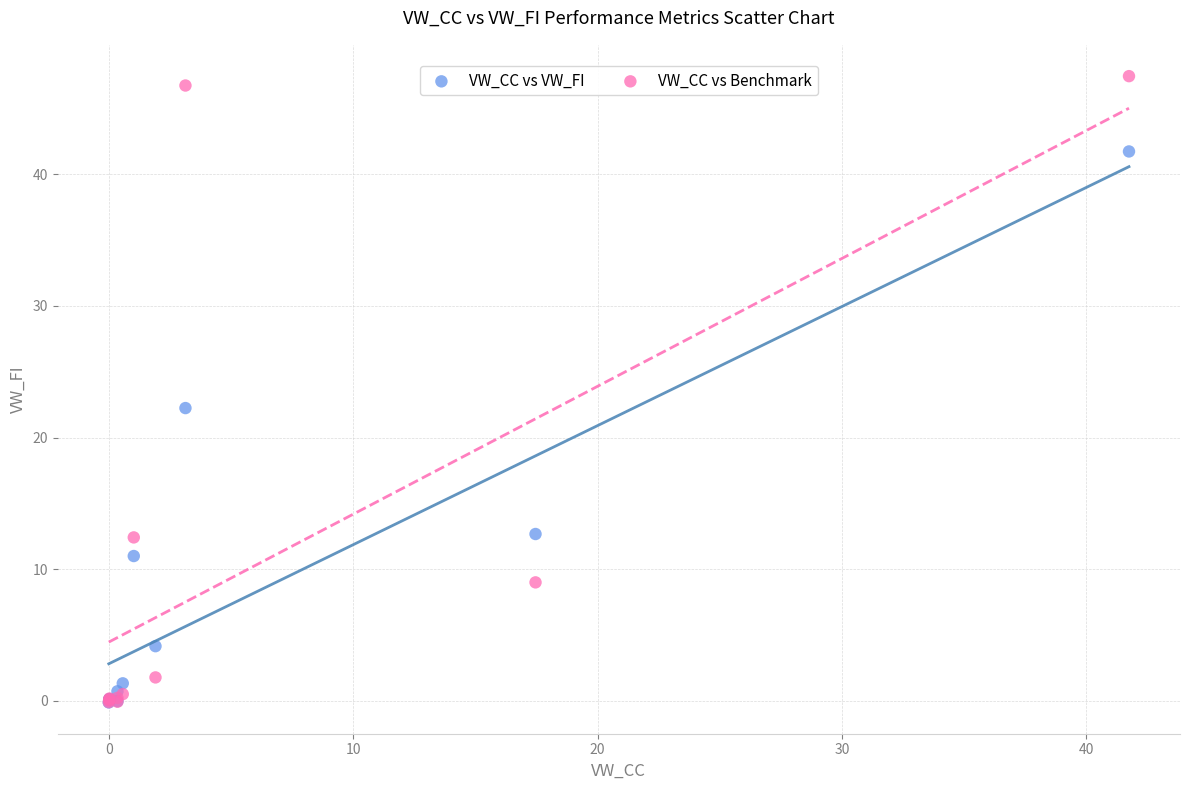

In the VW_CC vs VW_FI series, what Y value is closest to 20?

22.2